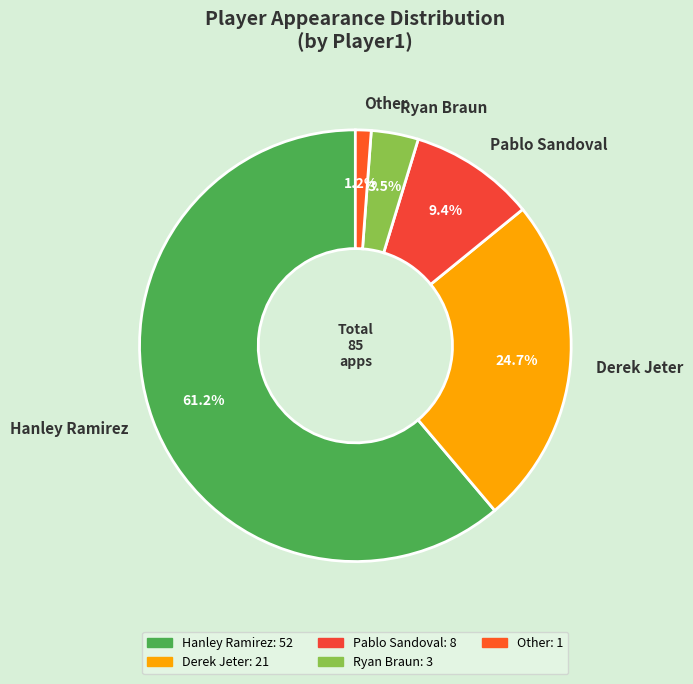

What is the ratio of the value at Pablo Sandoval to the value at Hanley Ramirez?

0.2